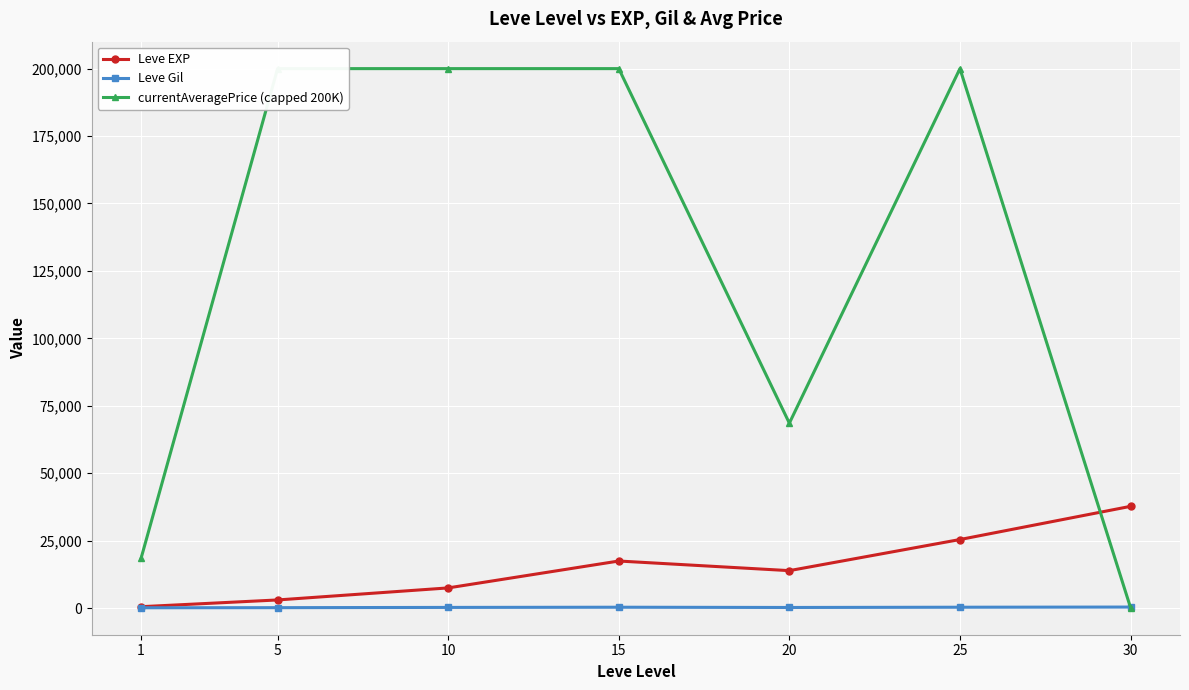

The Leve Gil series shows 110.9 at 15. True or false?

False